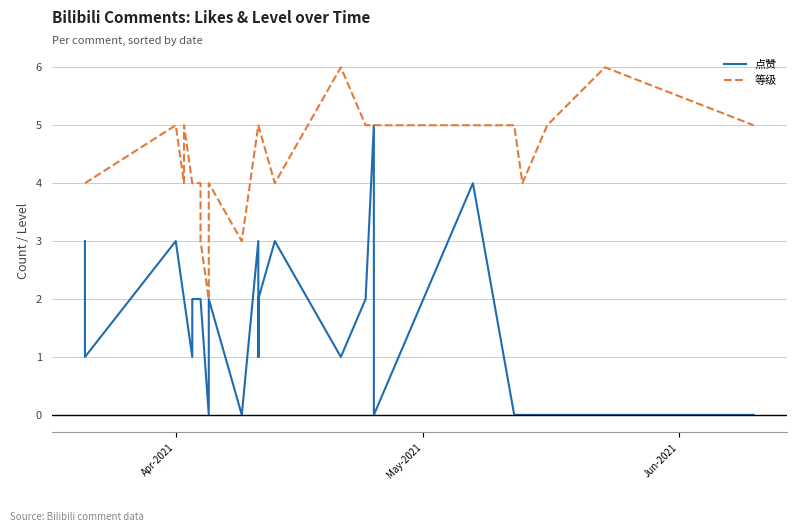

Is the value of 点赞 at 9 greater than the value of 等级 at 20?

No